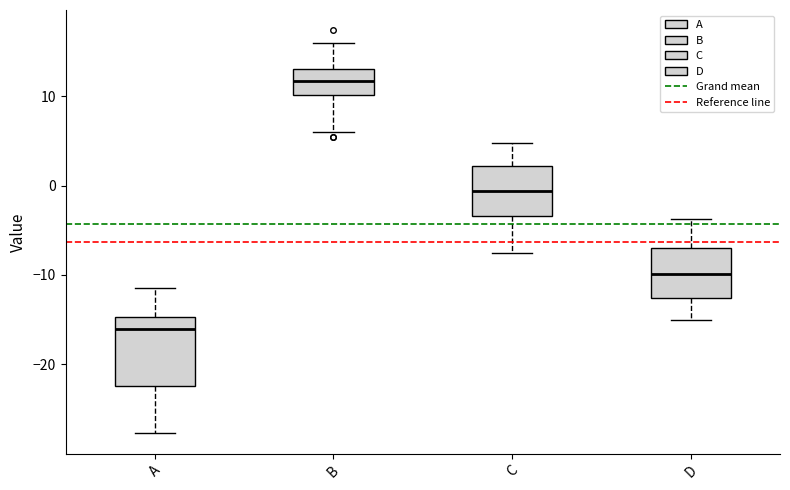

Where is the lower edge of the box for B on the y-axis? The values are not printed on the chart, so give them approximately, as read against the axis.

10